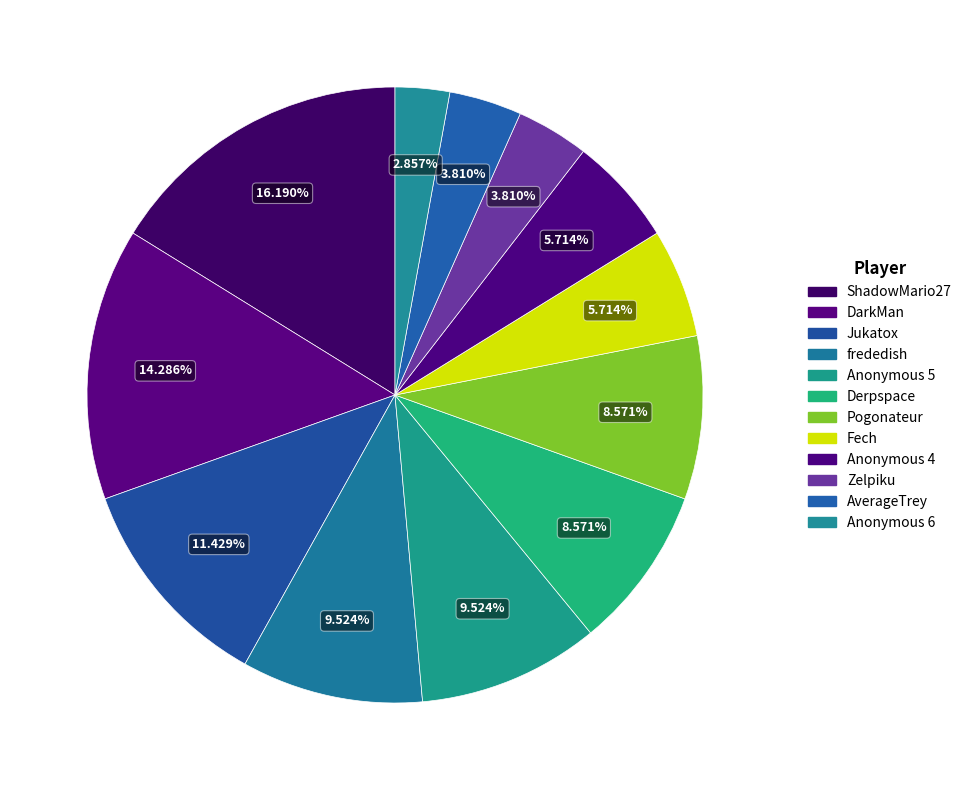

Which slice is the smallest?

Anonymous 6